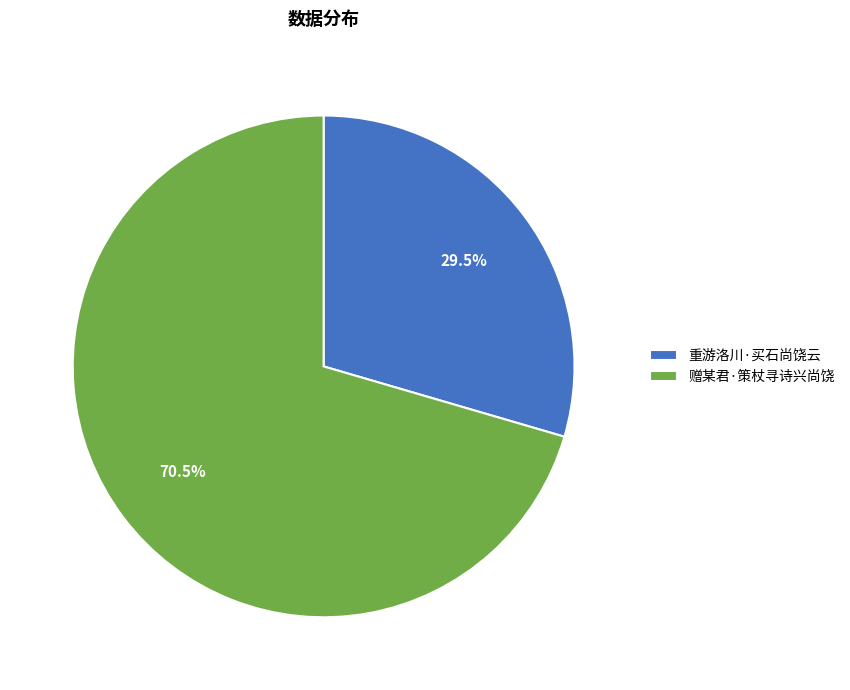

Approximately how many times larger is the value at 赠某君·策杖寻诗兴尚饶 compared to 重游洛川·买石尚饶云?

2.4